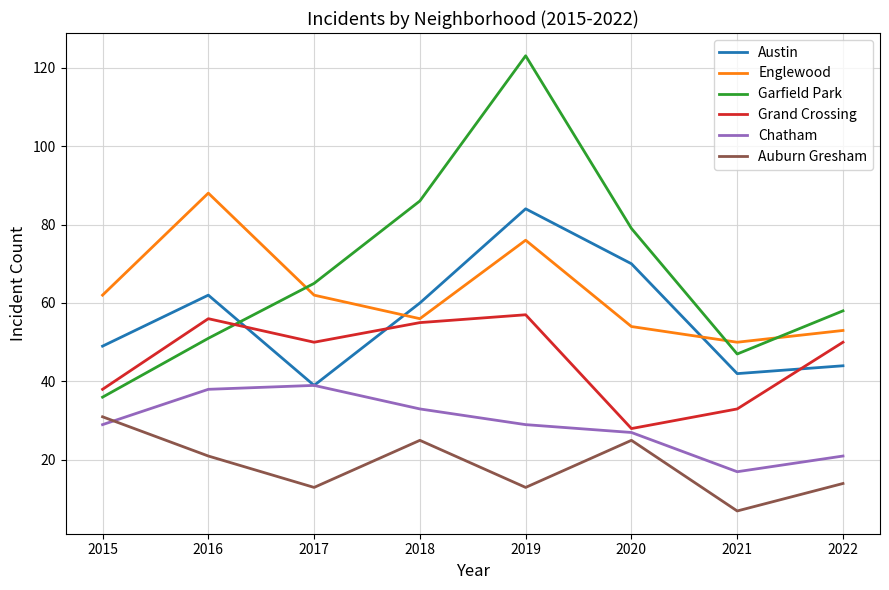

The value of Chatham at 2020 is 15. True or false?

False